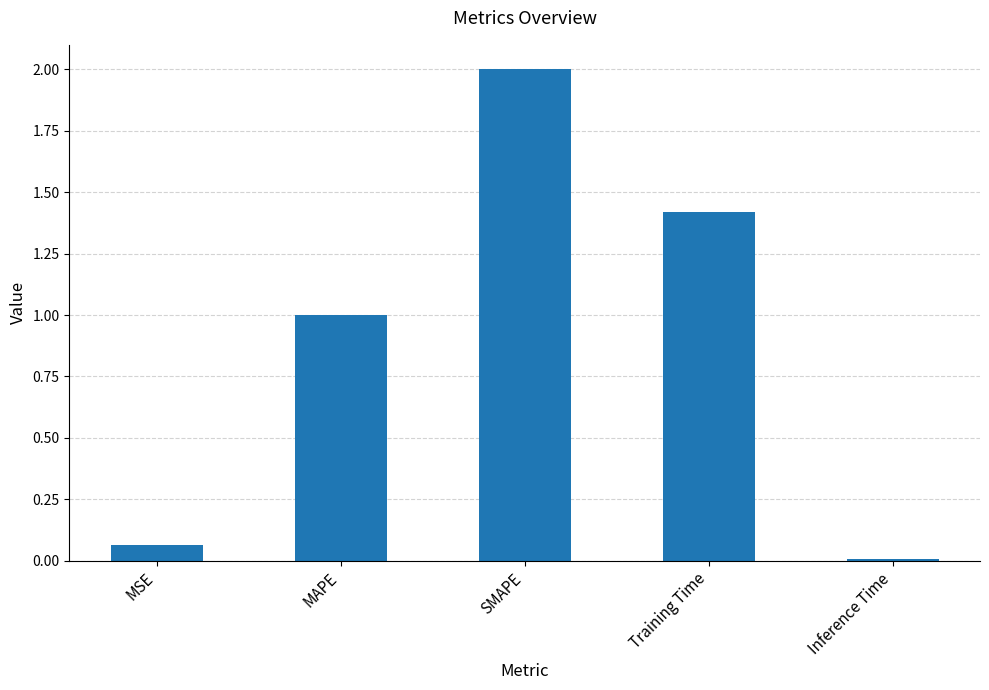

List the labels in order of value, largest first.

SMAPE, Training Time, MAPE, MSE, Inference Time